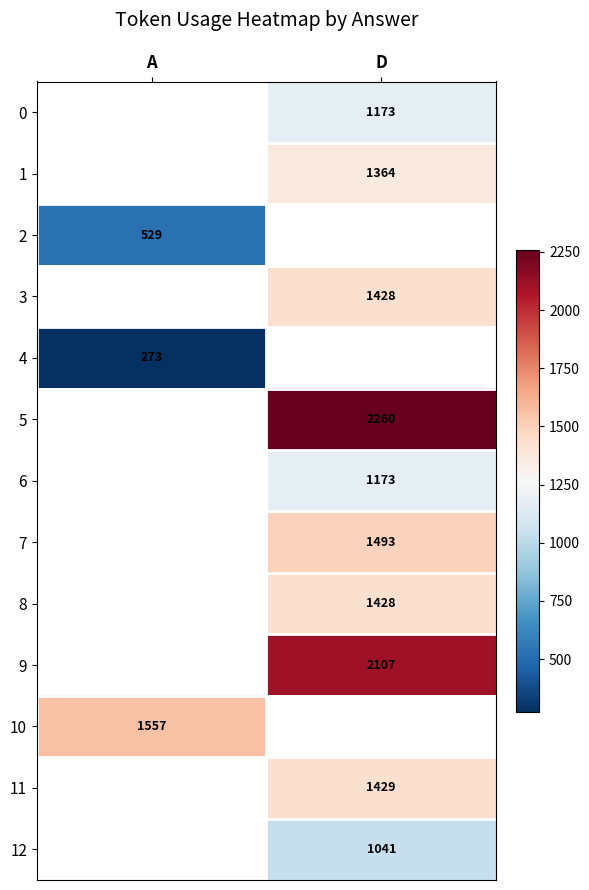

Is it true that 3 equals 1428 at D?

True